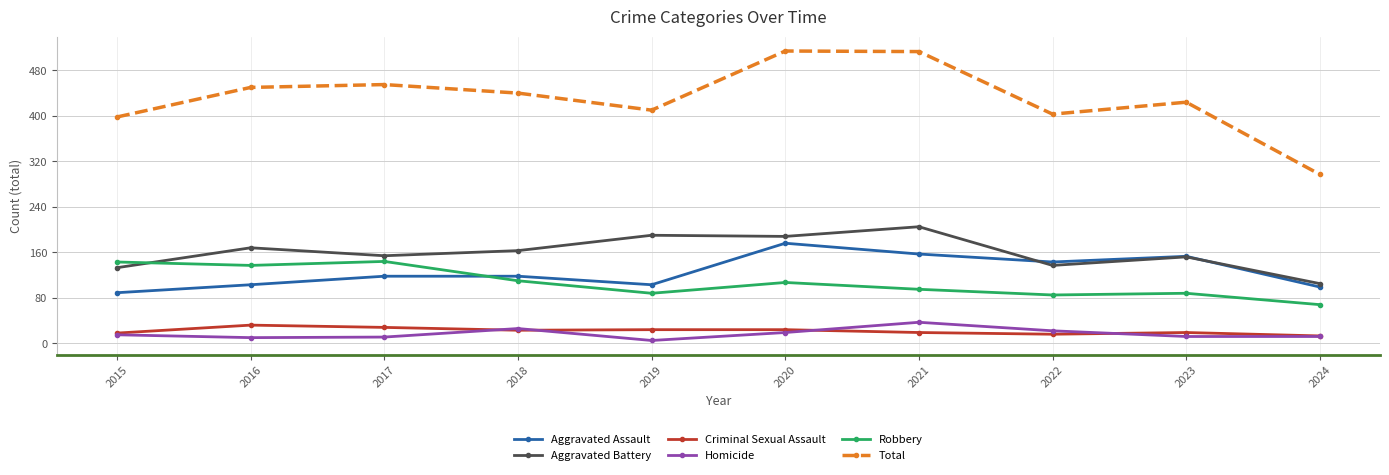

What is the minimum value for Robbery?

68